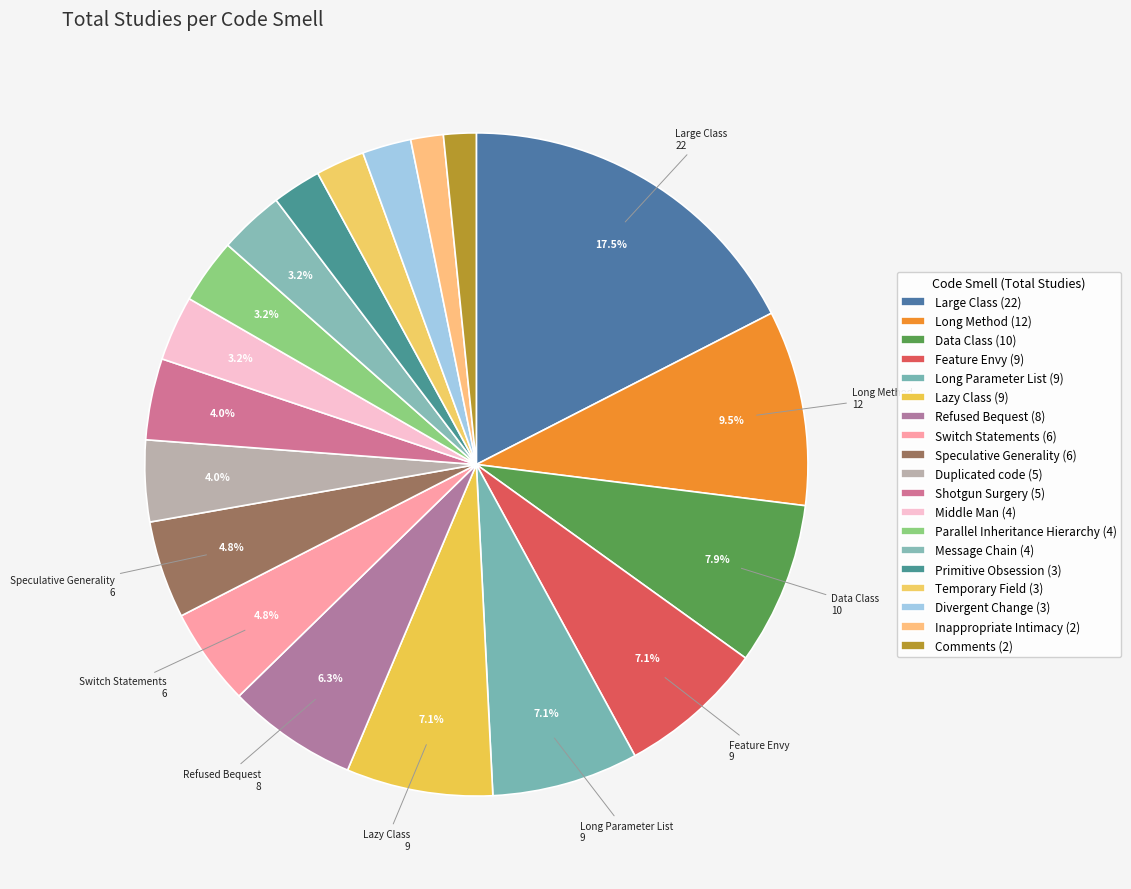

Rank the categories by value from highest to lowest.

Large Class, Long Method, Data Class, Feature Envy, Long Parameter List, Lazy Class, Refused Bequest, Switch Statements, Speculative Generality, Duplicated code, Shotgun Surgery, Middle Man, Parallel Inheritance Hierarchy, Message Chain, Primitive Obsession, Temporary Field, Divergent Change, Inappropriate Intimacy, Comments